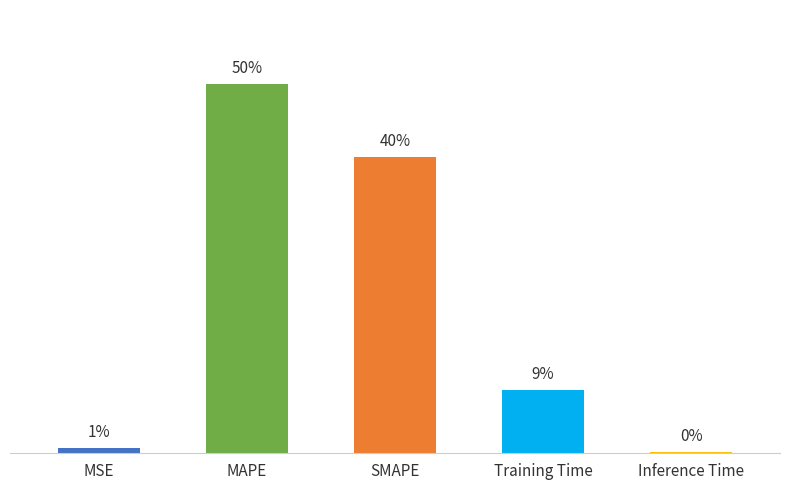

What position from the left is Training Time?

4